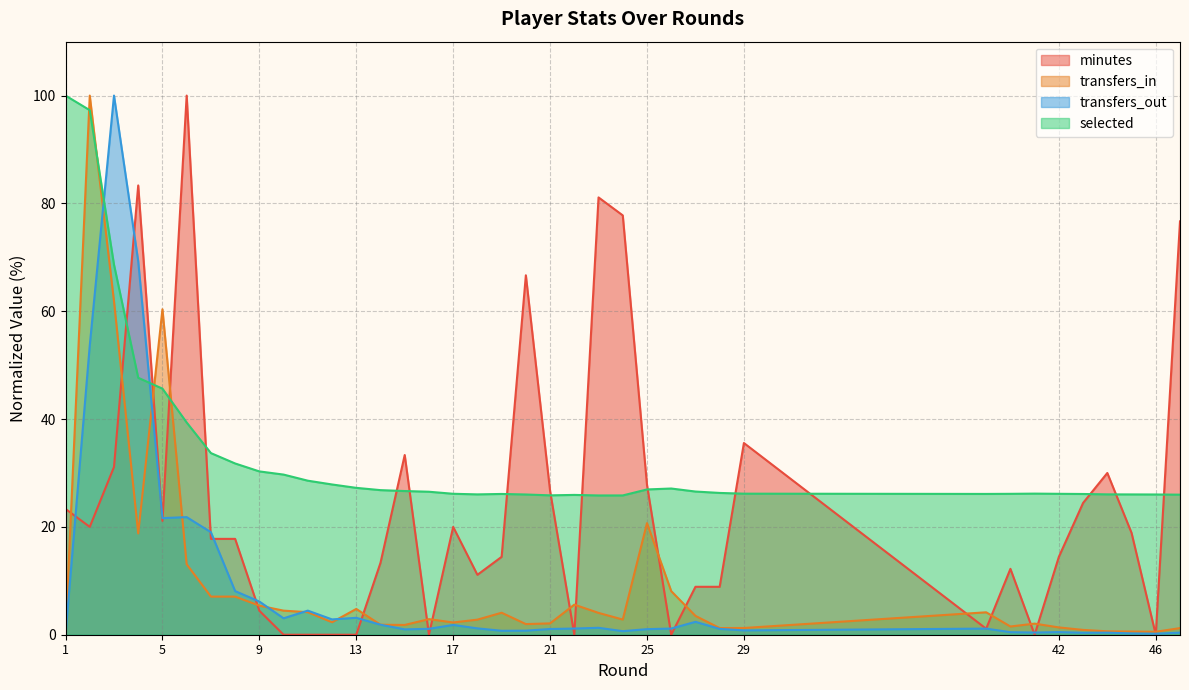

After their last crossing, which series has the higher values: transfers_in or selected?

selected